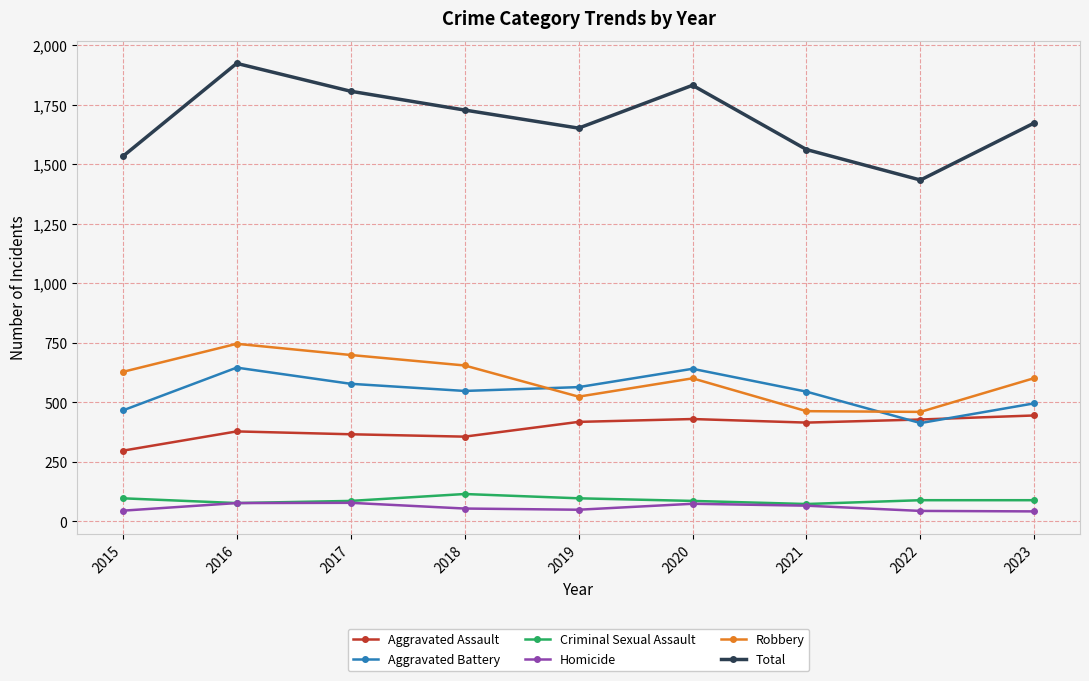

Which label corresponds to the largest value in the chart?

2016